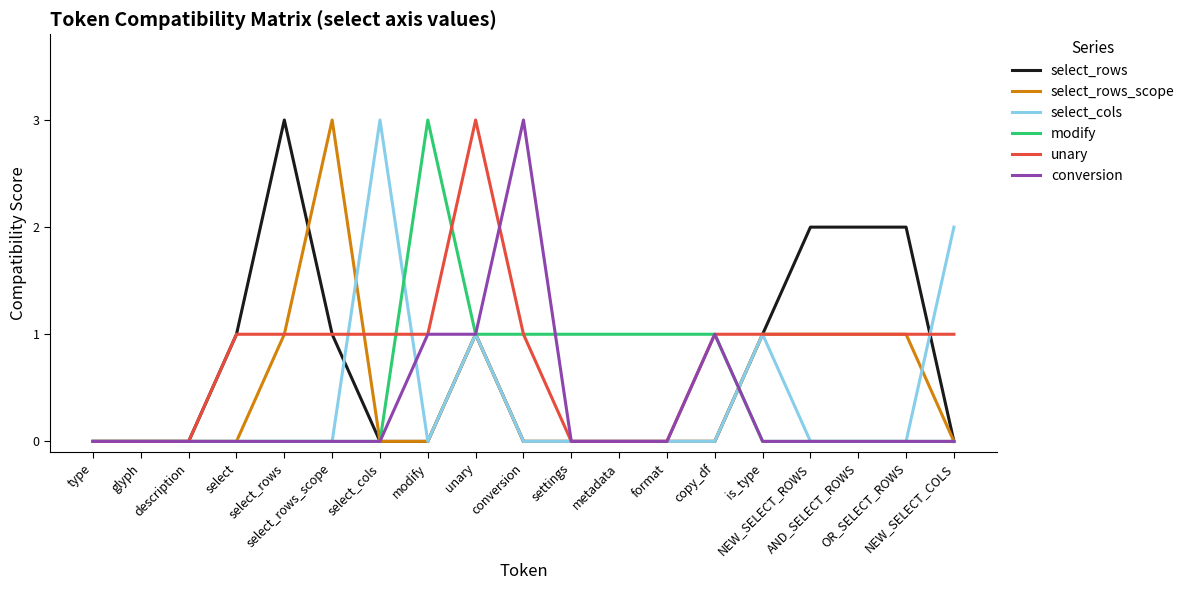

What is the greatest value displayed?

3